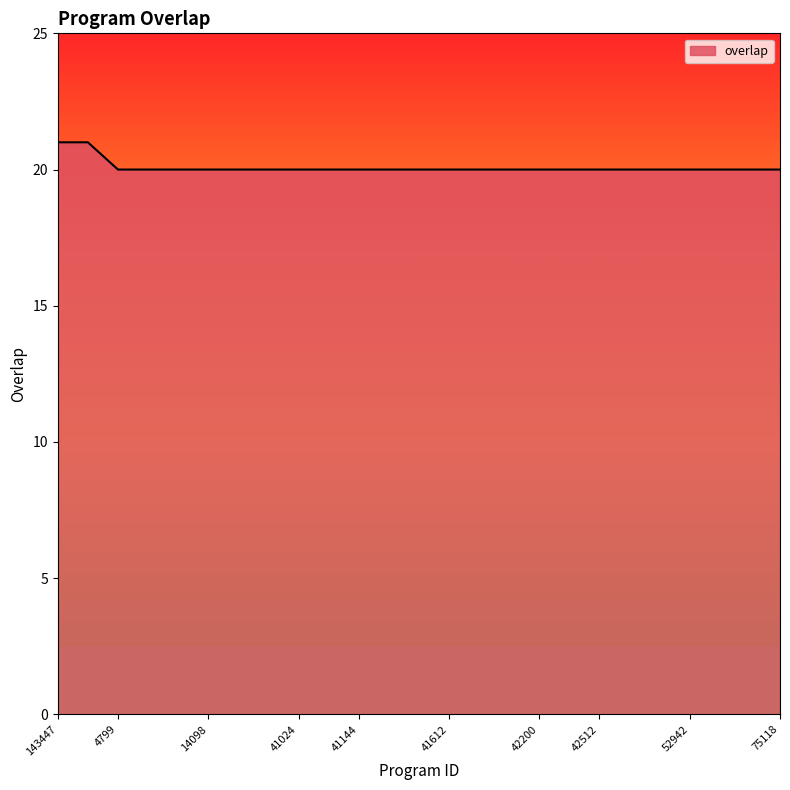

What is the greatest value displayed?

21